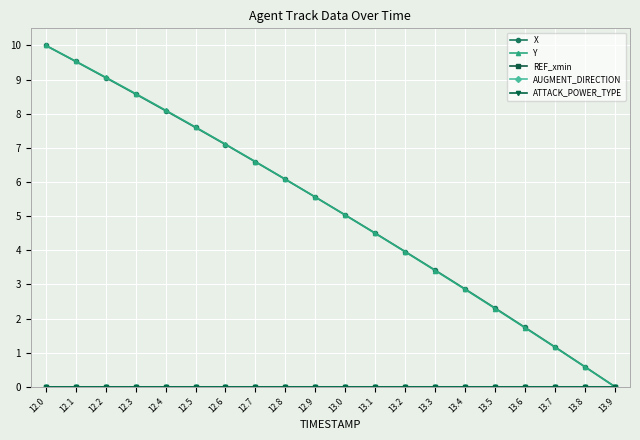

What is the label of the 11th point from the right?

12.9